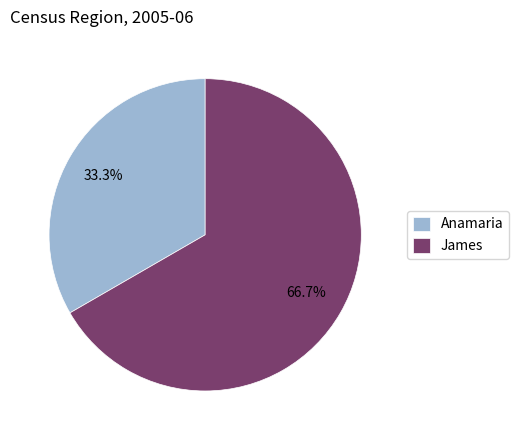

Do James and Anamaria together represent more than half of the pie?

Yes